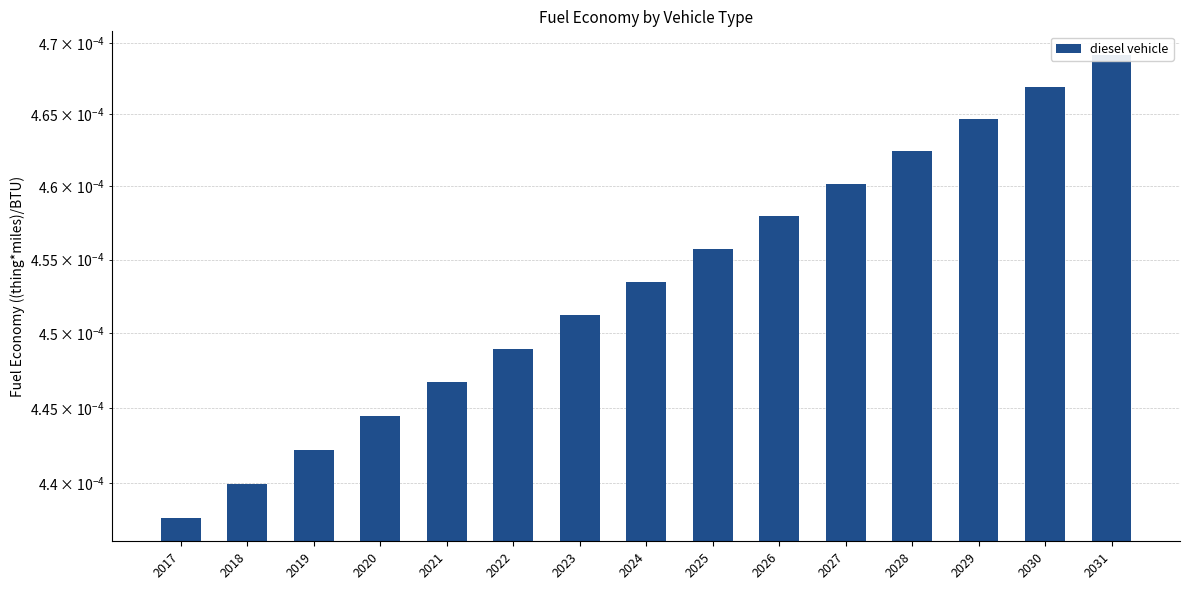

Does the chart contain stacked bars?

No